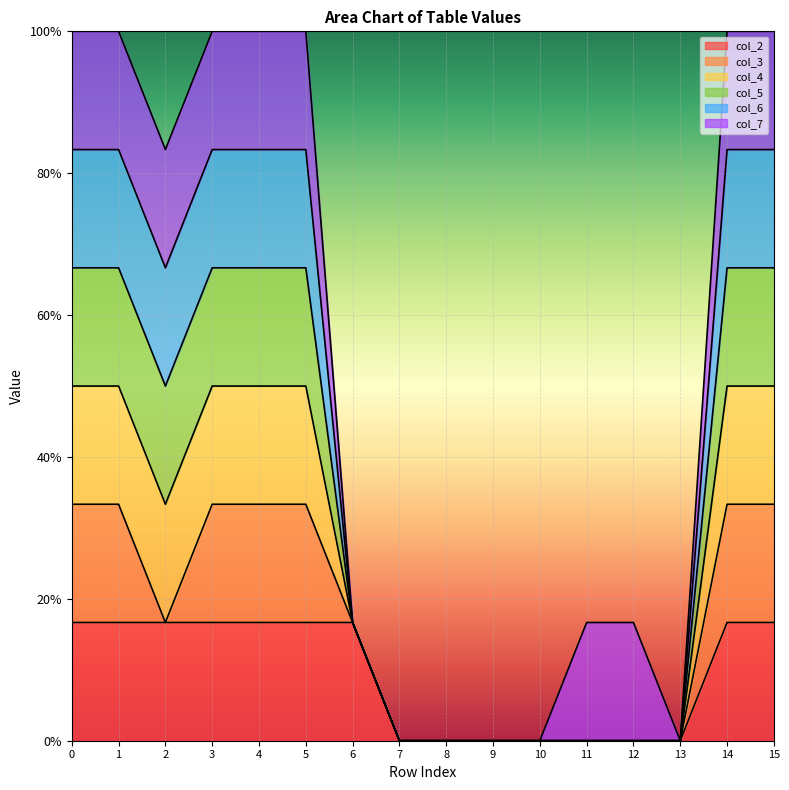

How many data points in col_2 are above 0?

9